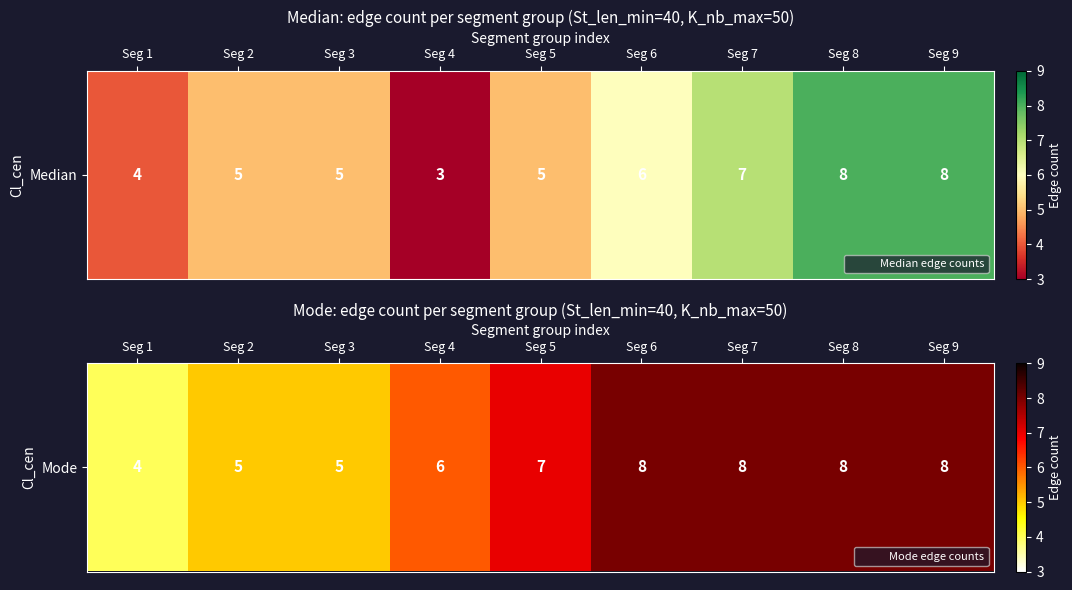

How many values are between 5 and 8?

8